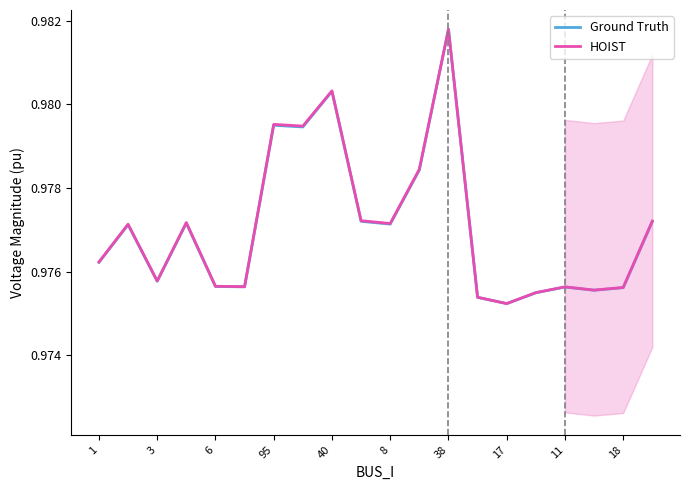

True or false: Ground Truth has a value of 0.6 at 38.

False